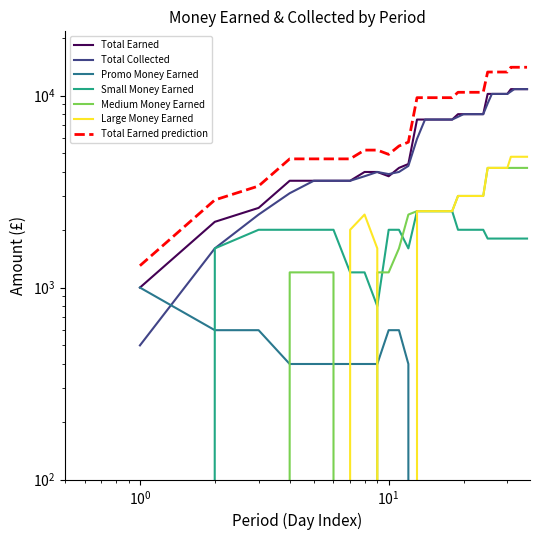

At which category is the sum across all series the highest?

32